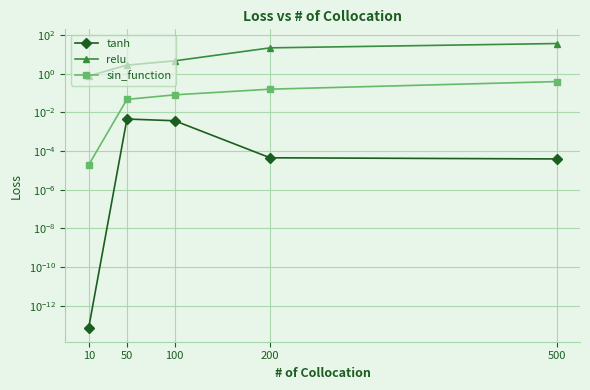

How many interior local peaks does the tanh series have?

1